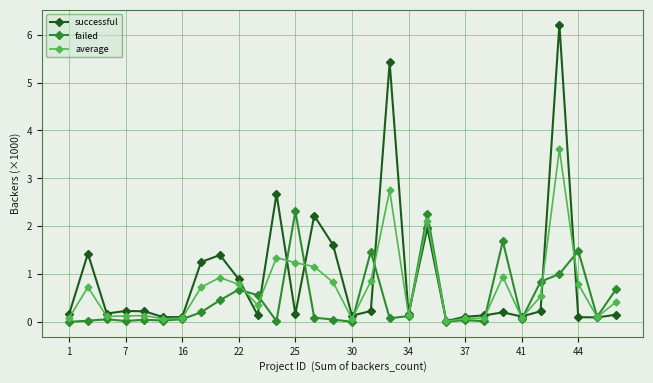

What is the highest value of the failed series?

2.3